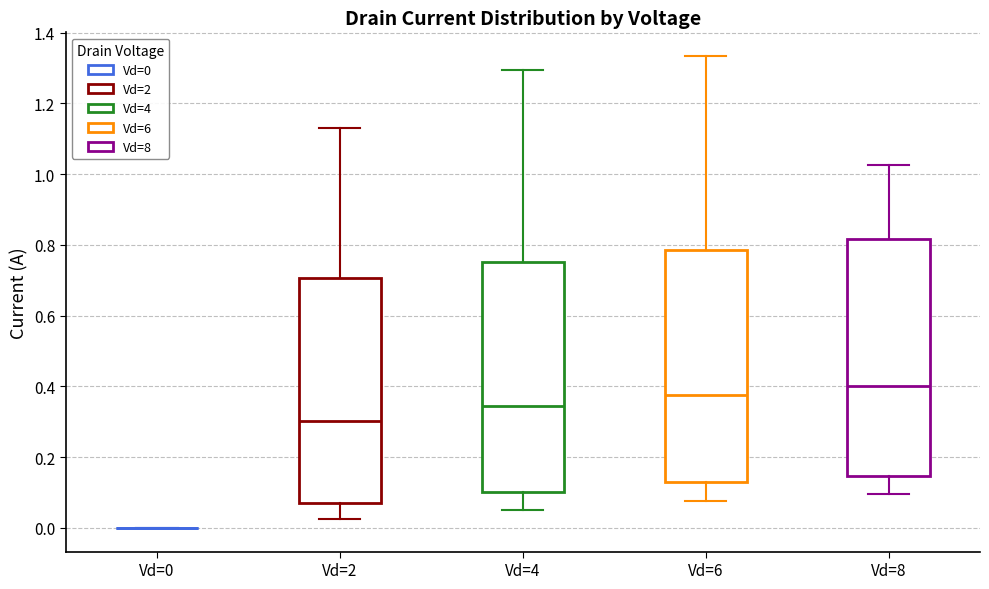

Reading left to right, read every box against the y-axis: the position of its median line, the range the box covers, and the ends of its whiskers. The values are not printed on the chart, so give them approximately, as read against the axis.

Vd=0: box collapsed to a line at 0.00, whiskers 0.00 to 0.00
Vd=2: median 0.30, box 0.06 to 0.70, whiskers 0.02 to 1.14
Vd=4: median 0.34, box 0.10 to 0.76, whiskers 0.06 to 1.30
Vd=6: median 0.38, box 0.12 to 0.78, whiskers 0.08 to 1.34
Vd=8: median 0.40, box 0.14 to 0.82, whiskers 0.10 to 1.02